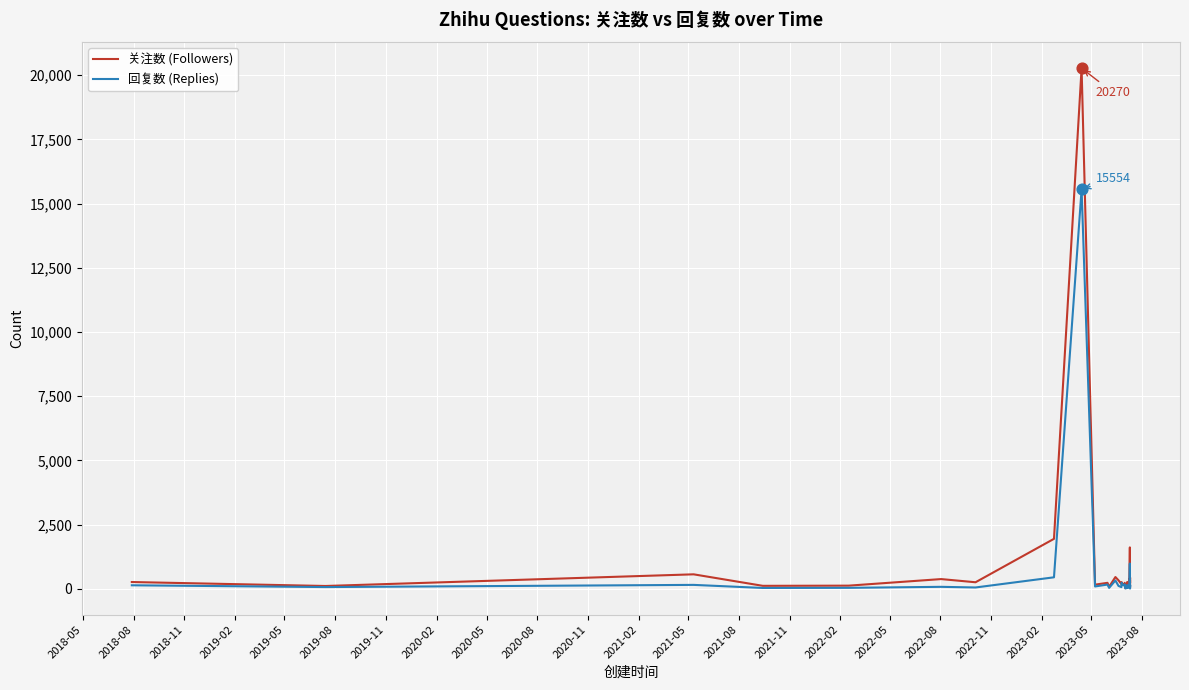

Which series has the largest range (max minus min)?

关注数 (Followers)